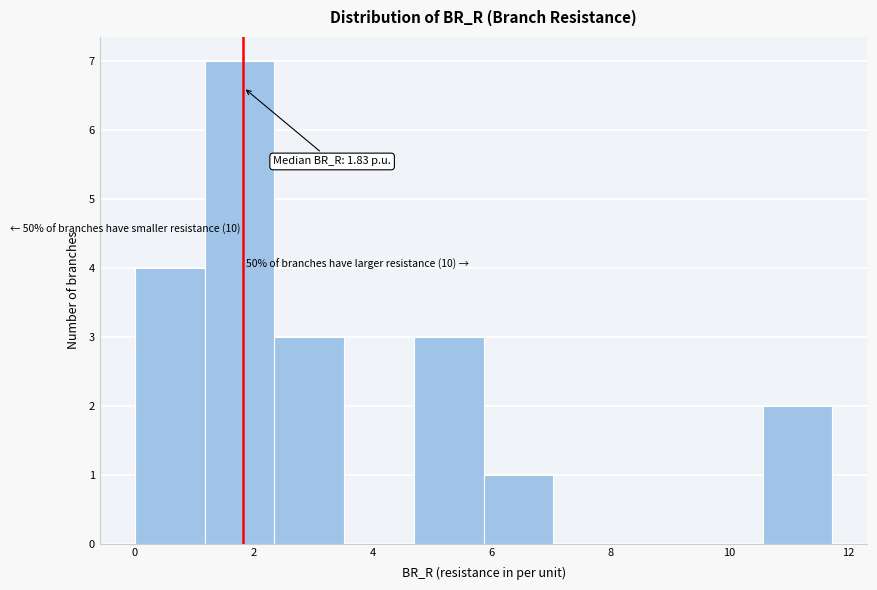

Over which range of the x-axis is the bar tallest?

1.2 to 2.4